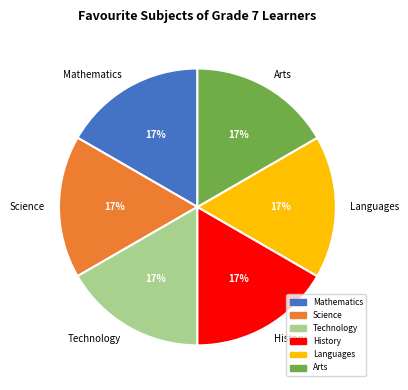

Is there any slice that represents more than half of the pie?

No